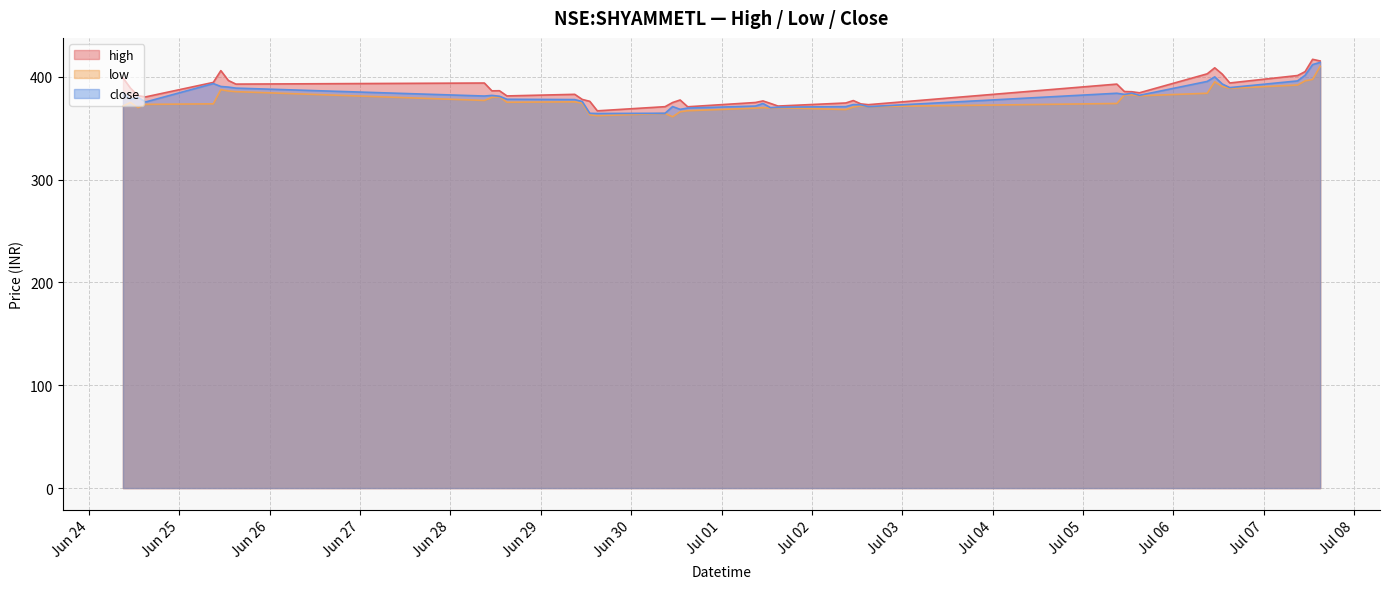

Is it true that close equals 699.7 at 2021-06-25 11:00?

False